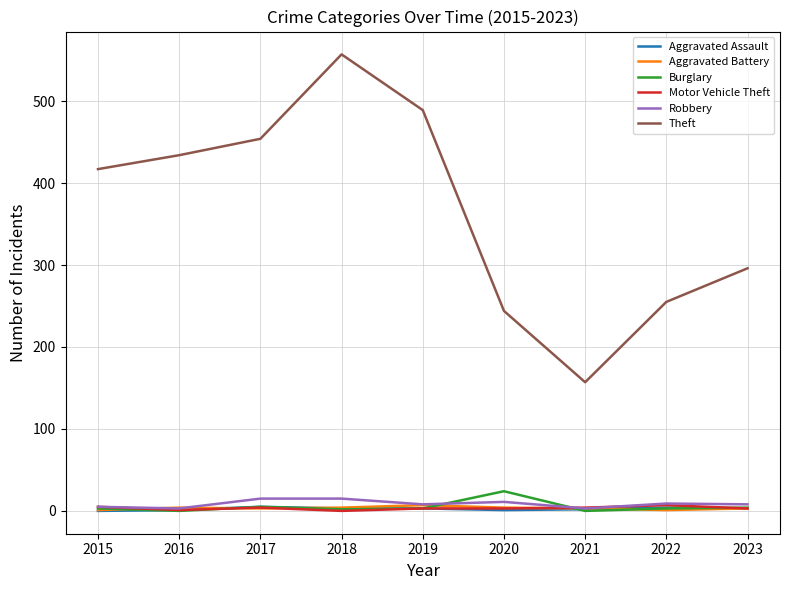

Is the value of Theft at 2015 greater than the value of Aggravated Battery at 2023?

Yes